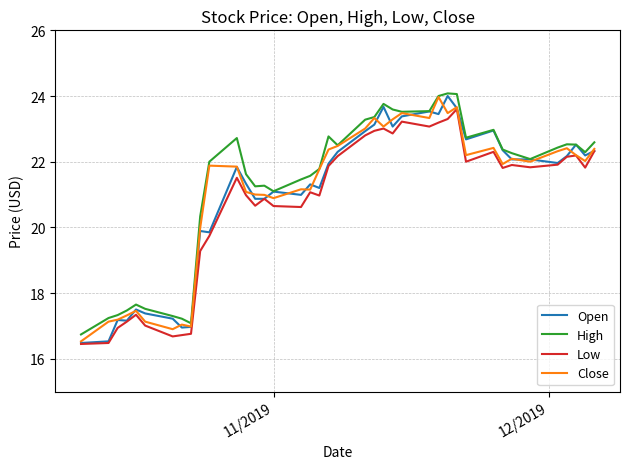

True or false: Low and High cross at least once.

False